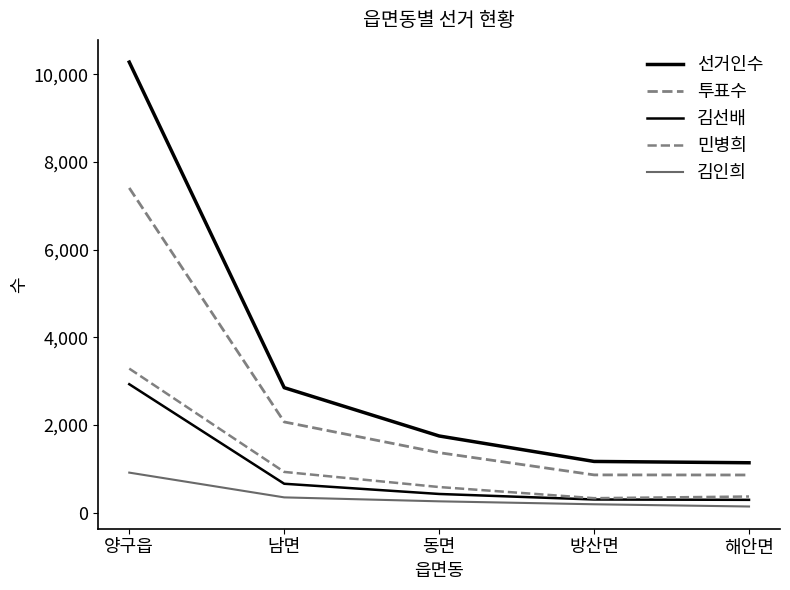

Is this an area chart (filled region under the line)?

No